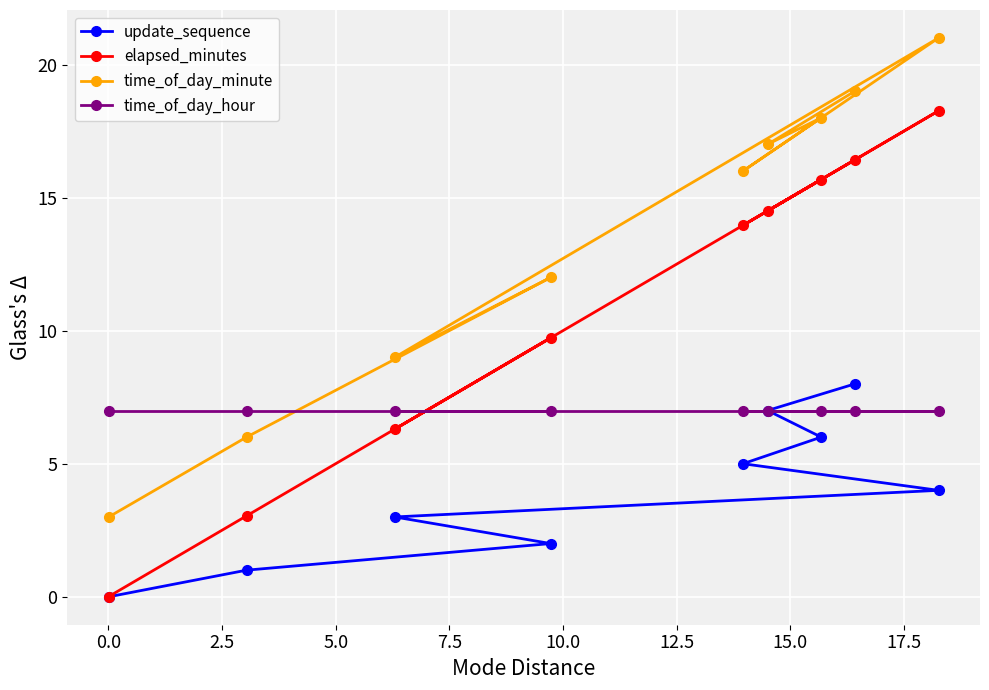

True or false: update_sequence has more than 2 interior local peaks.

False